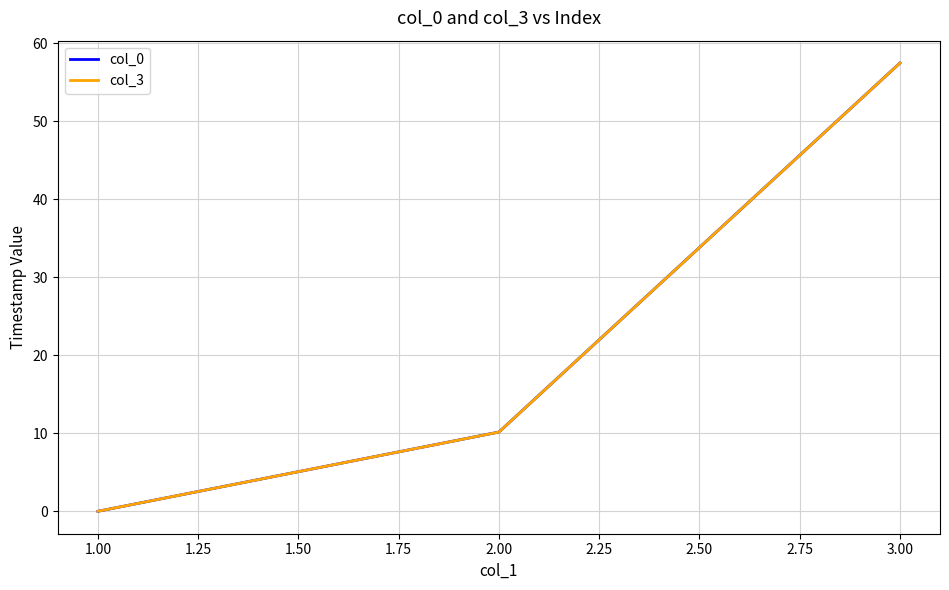

What is the total value across all series at 1.00?

0.0